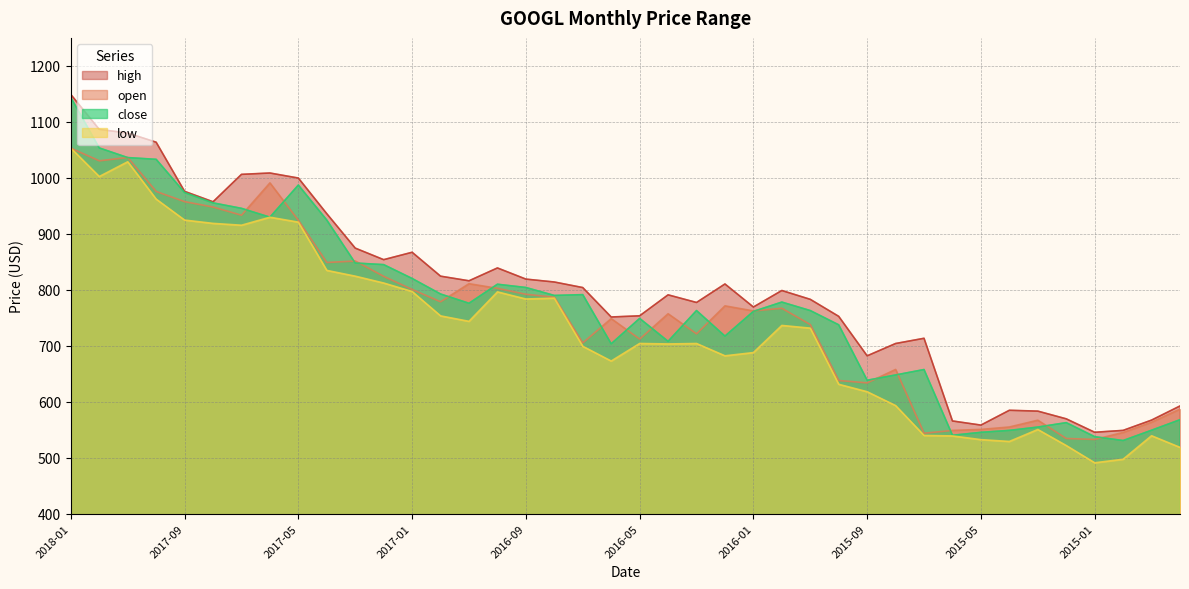

List the series in order of their overall mean, highest first.

high, close, open, low